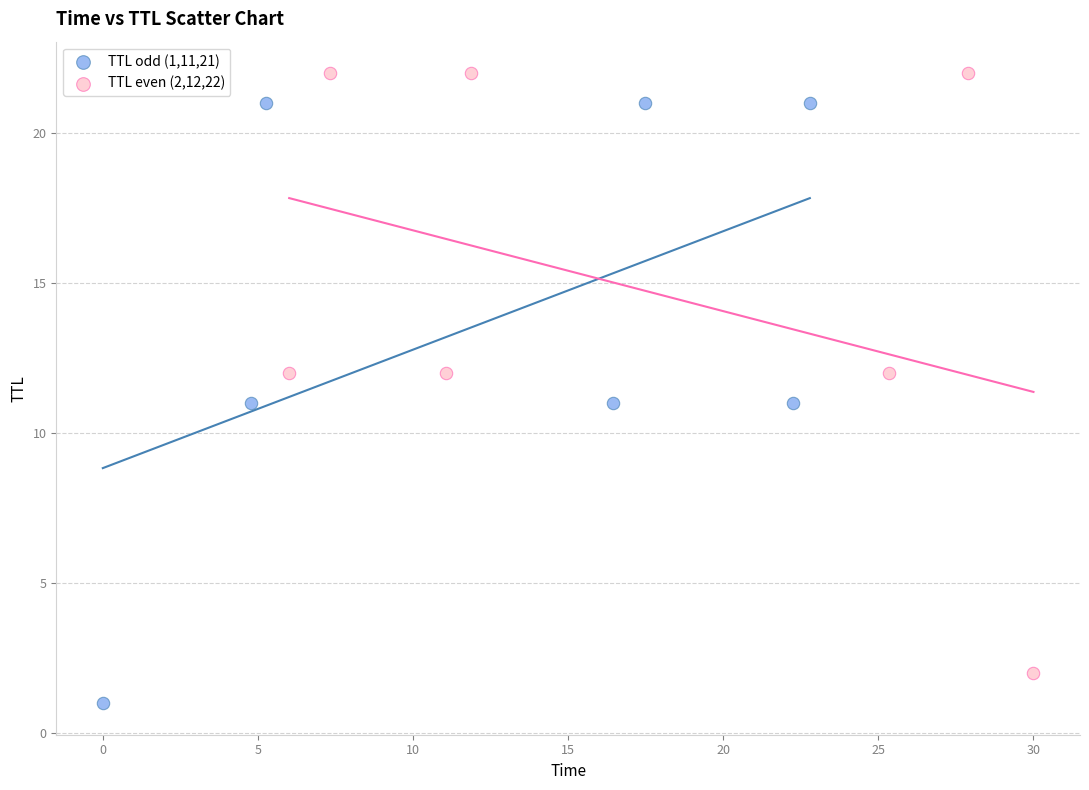

Which series contains the lowest Y value?

TTL odd (1,11,21)